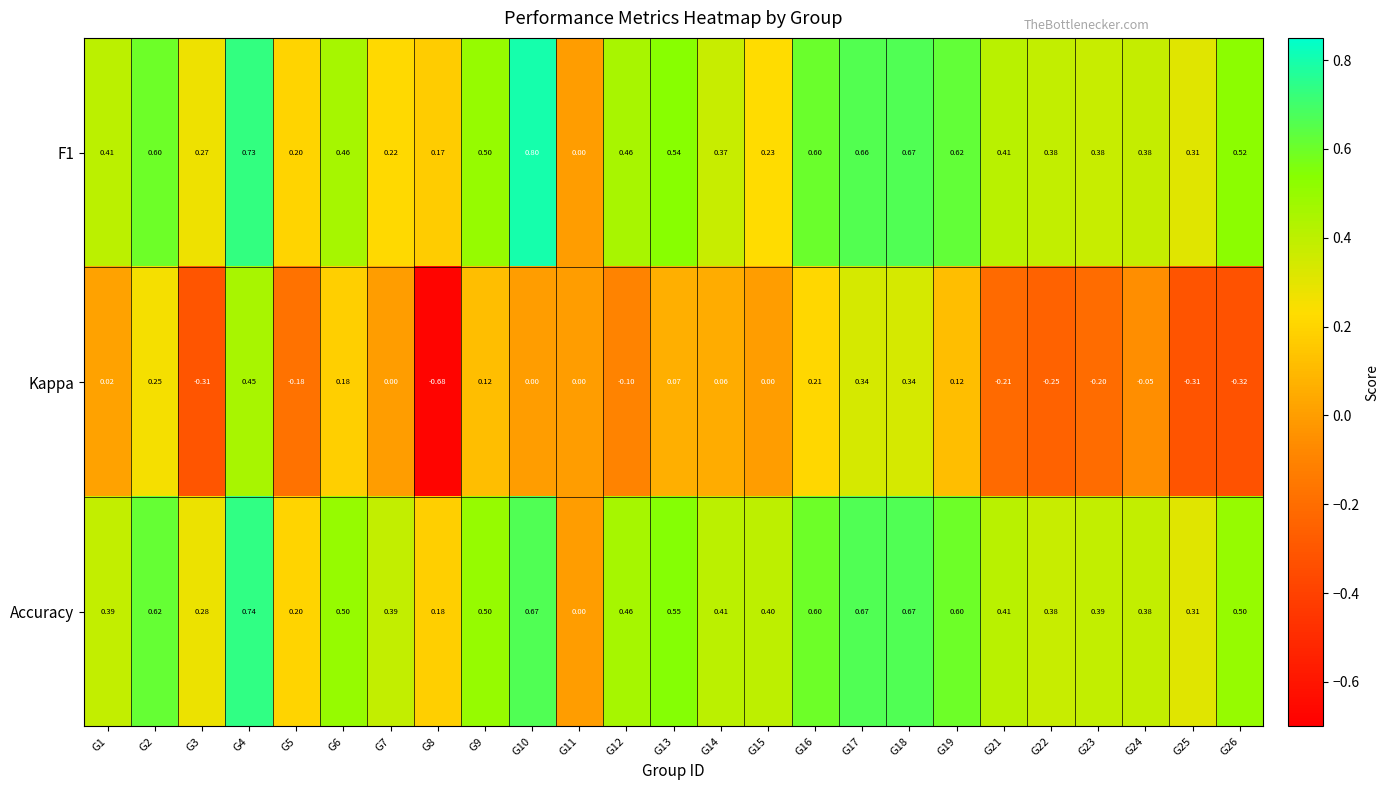

Is the value of Accuracy at G10 greater than the value of Kappa at G19?

Yes